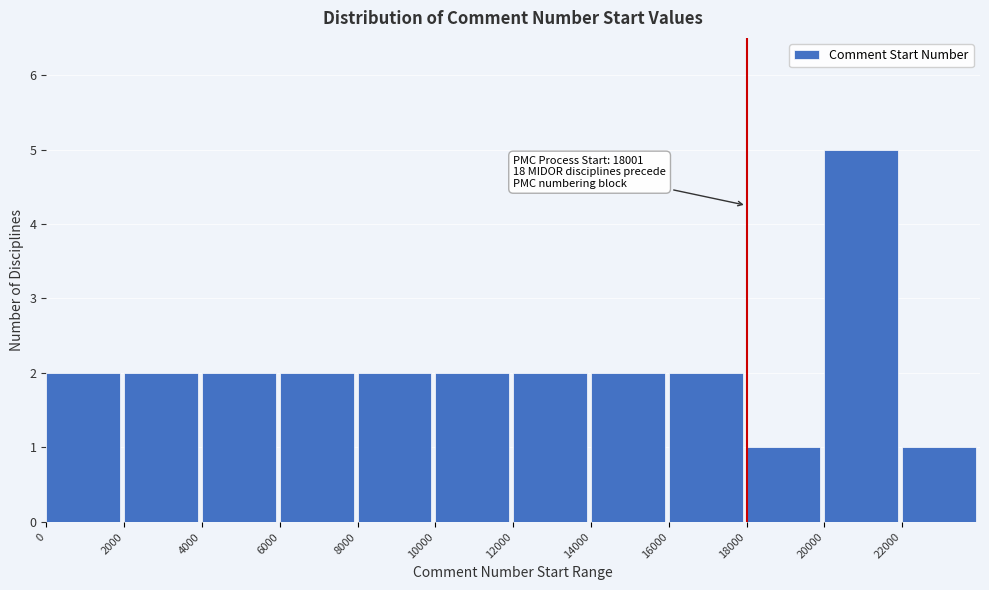

Over which range of the x-axis is the bar tallest?

20000 to 22000